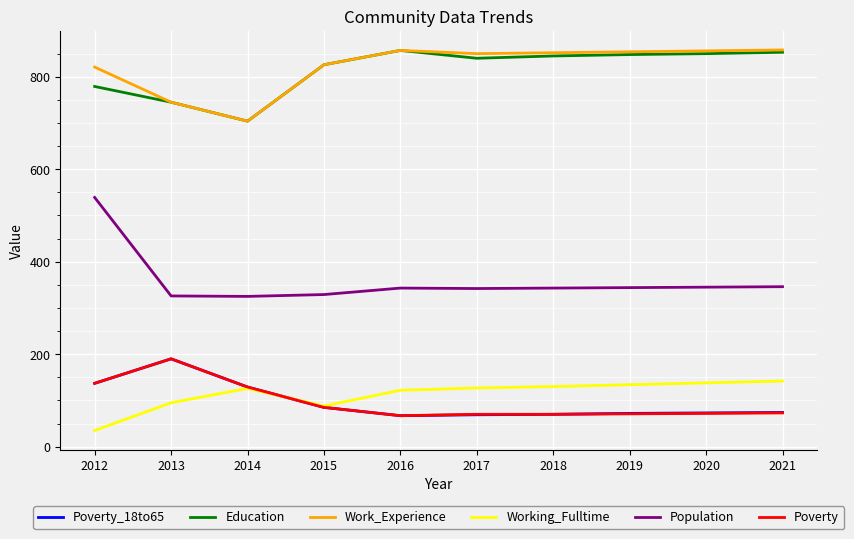

What is the sum of all Work_Experience values?

8223